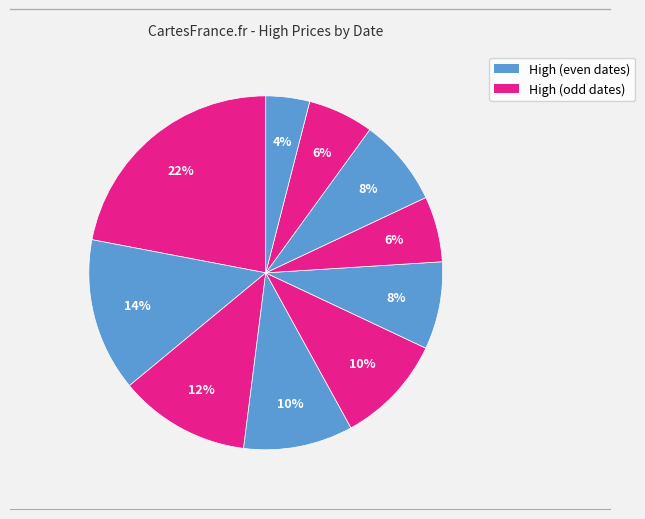

Is there a majority slice in this chart?

No